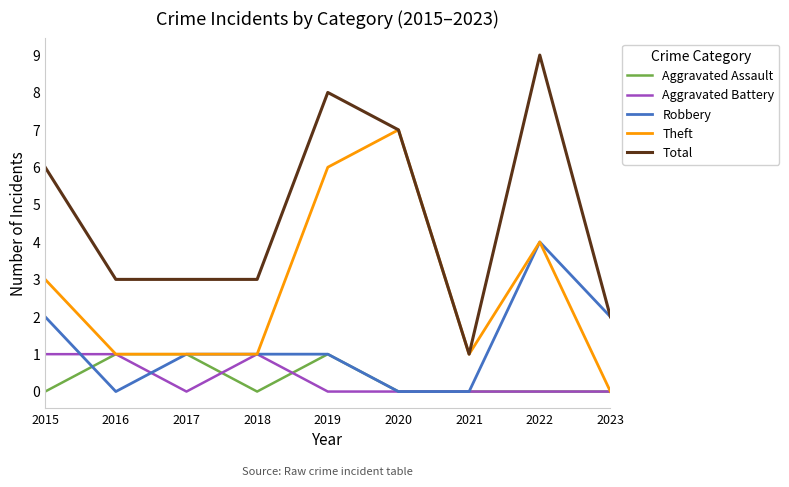

At which category is the sum across all series the highest?

2022